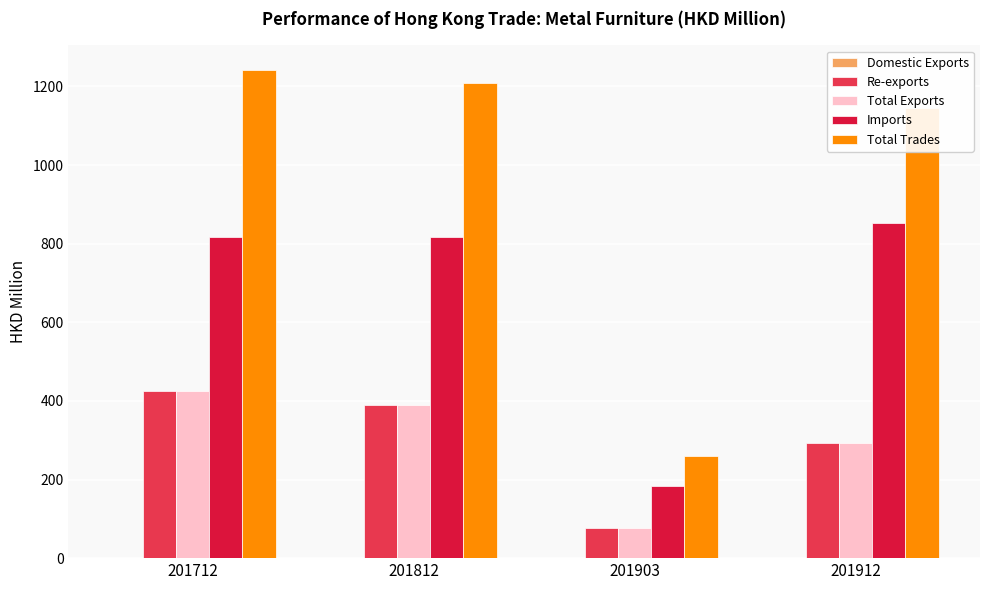

Which series has the largest total across all categories?

Total Trades